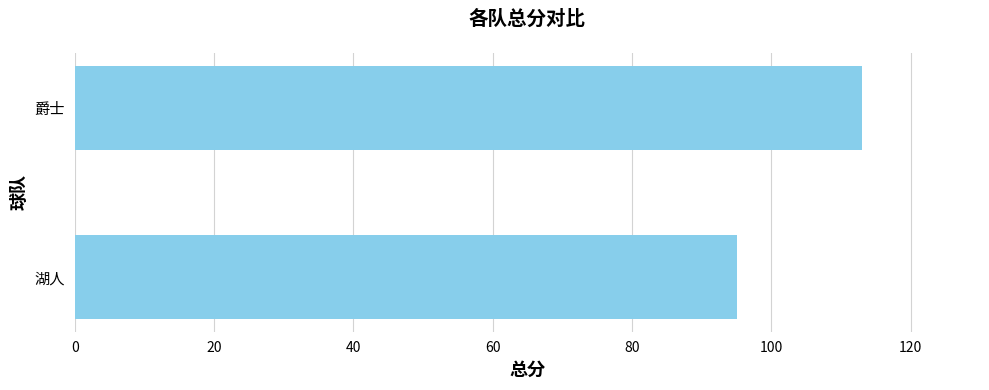

Reading bottom to top, extract all data points from this chart.

95	113